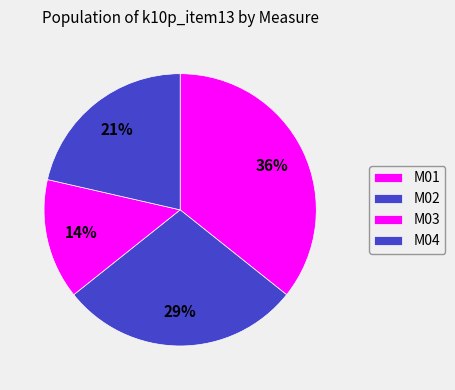

To the nearest percent, what is the average slice percentage?

25%